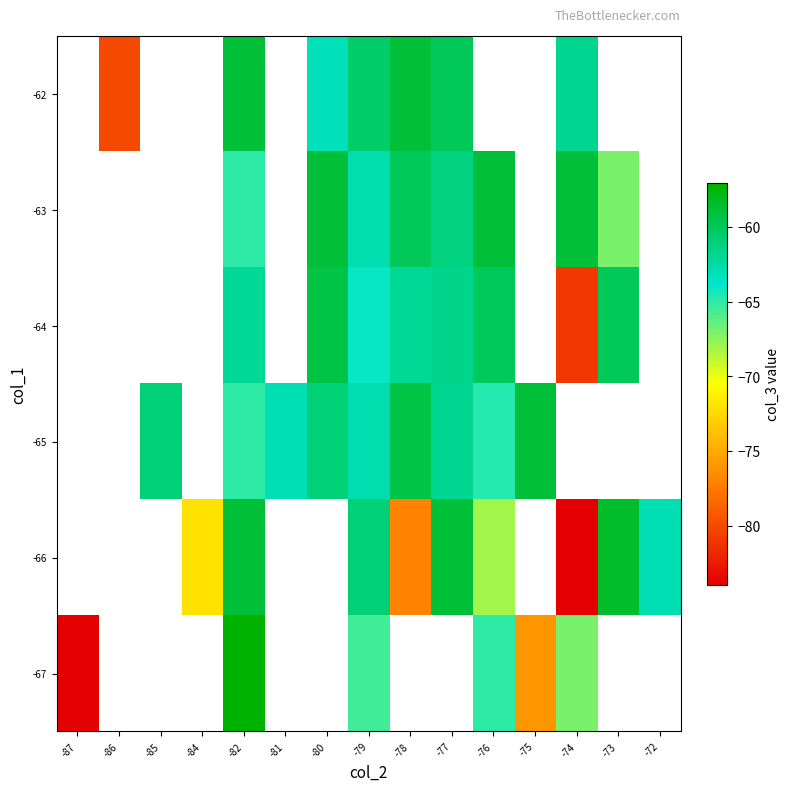

Rank the series by their average value, from lowest to highest.

-67, -66, -65, -64, -63, -62